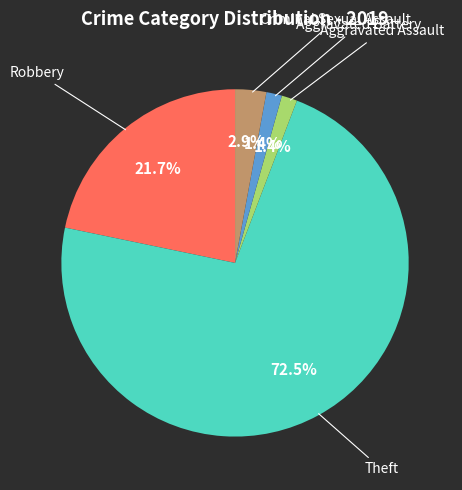

Is there any slice that represents more than half of the pie?

Yes